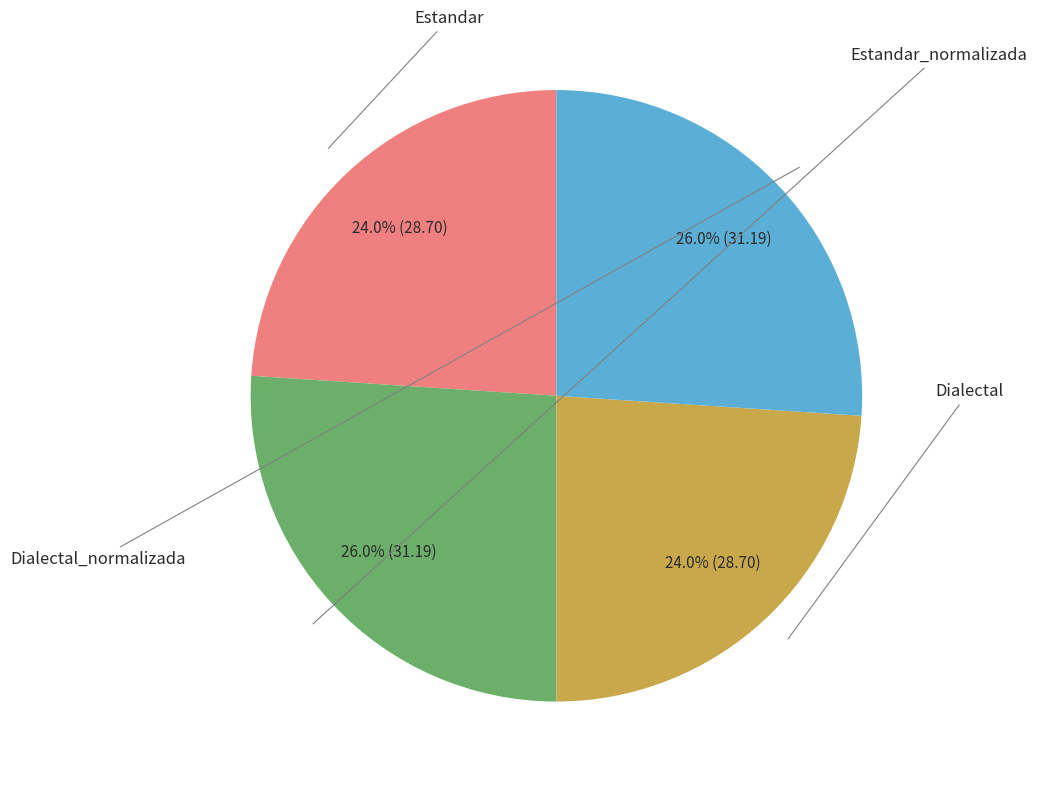

Is there a majority slice in this chart?

No